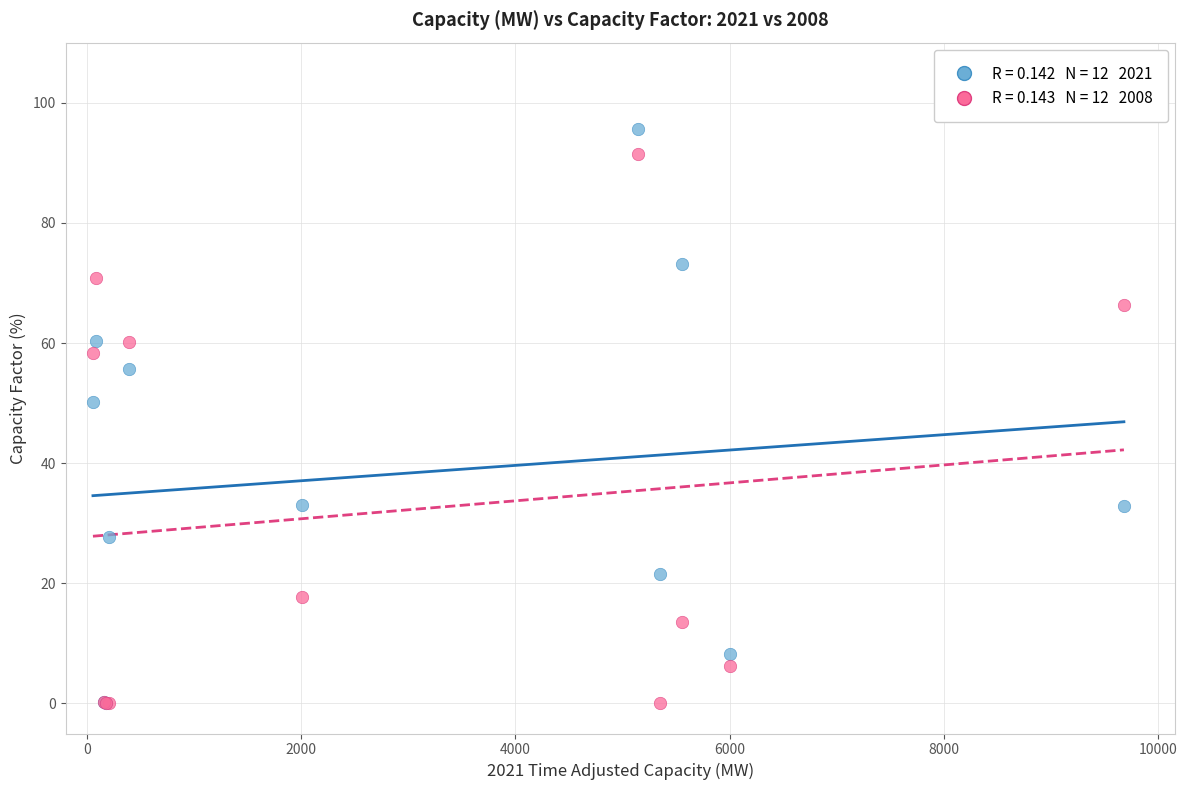

Across all series, what Y value is closest to 47?

50.1